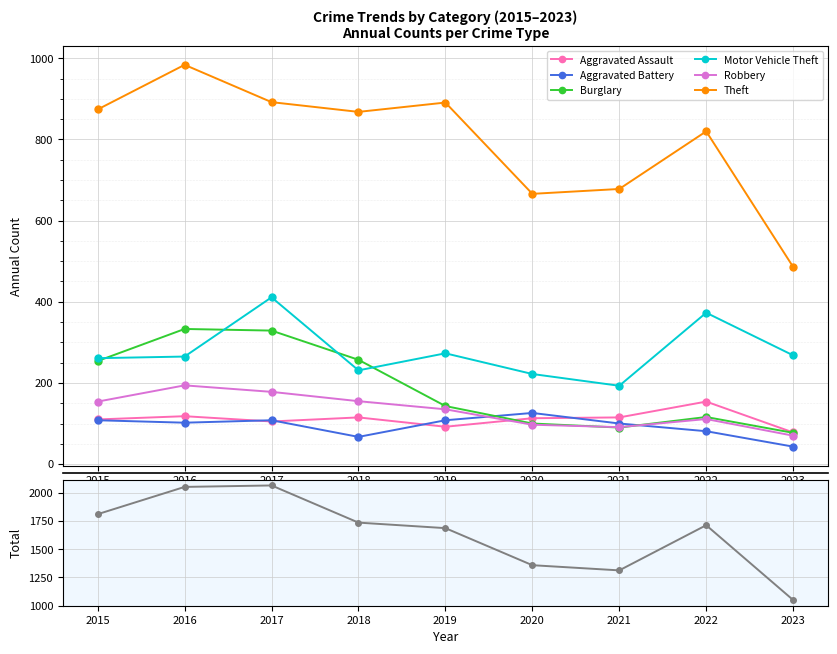

Read the Motor Vehicle Theft value at 2023, to the nearest 5.

270